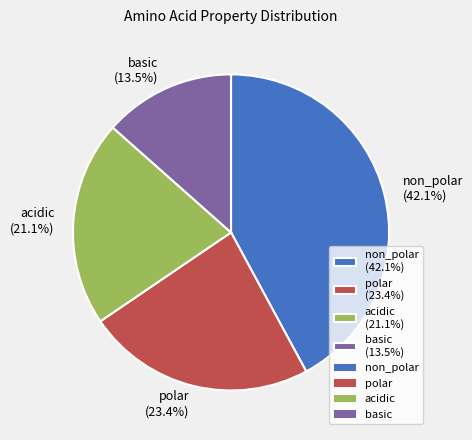

What is the ratio of the value at acidic (21.1%) to the value at polar (23.4%)?

0.9